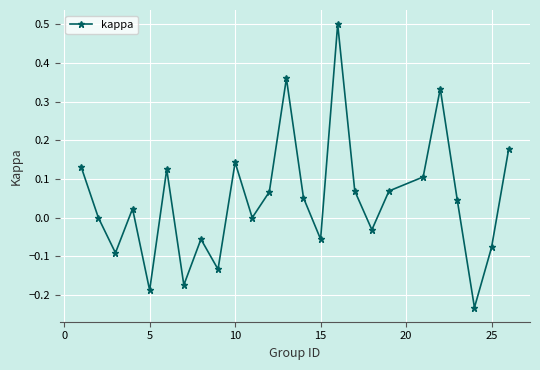

What is the difference between the maximum and minimum values?

0.7